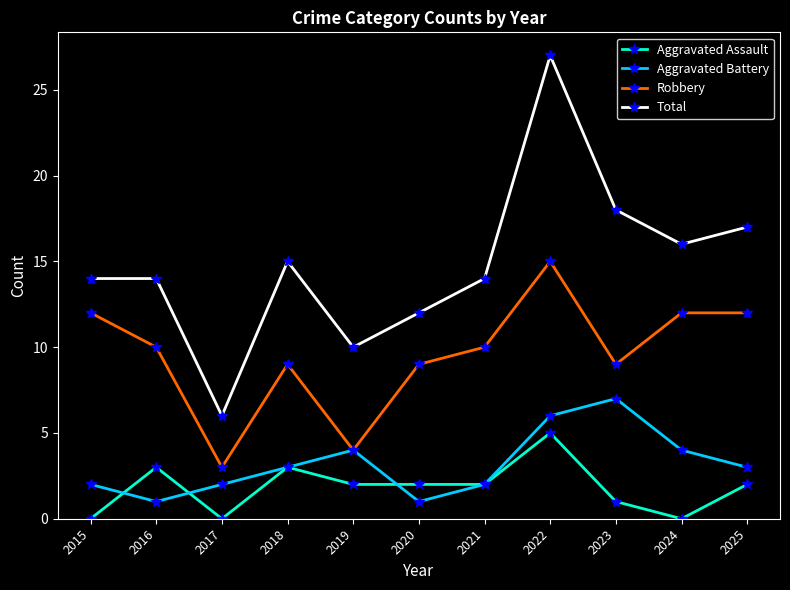

Is it true that Total equals 24 at 2018?

False